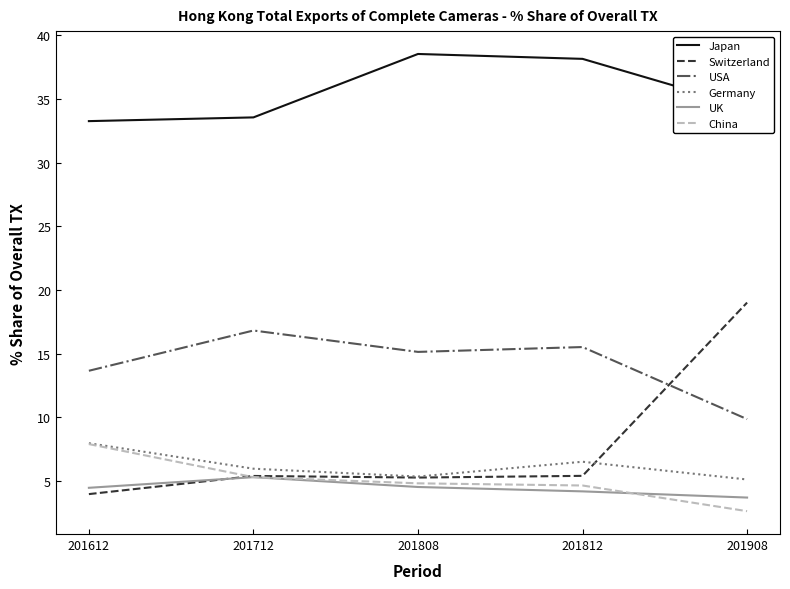

Does the chart display data point markers on the line(s)?

No